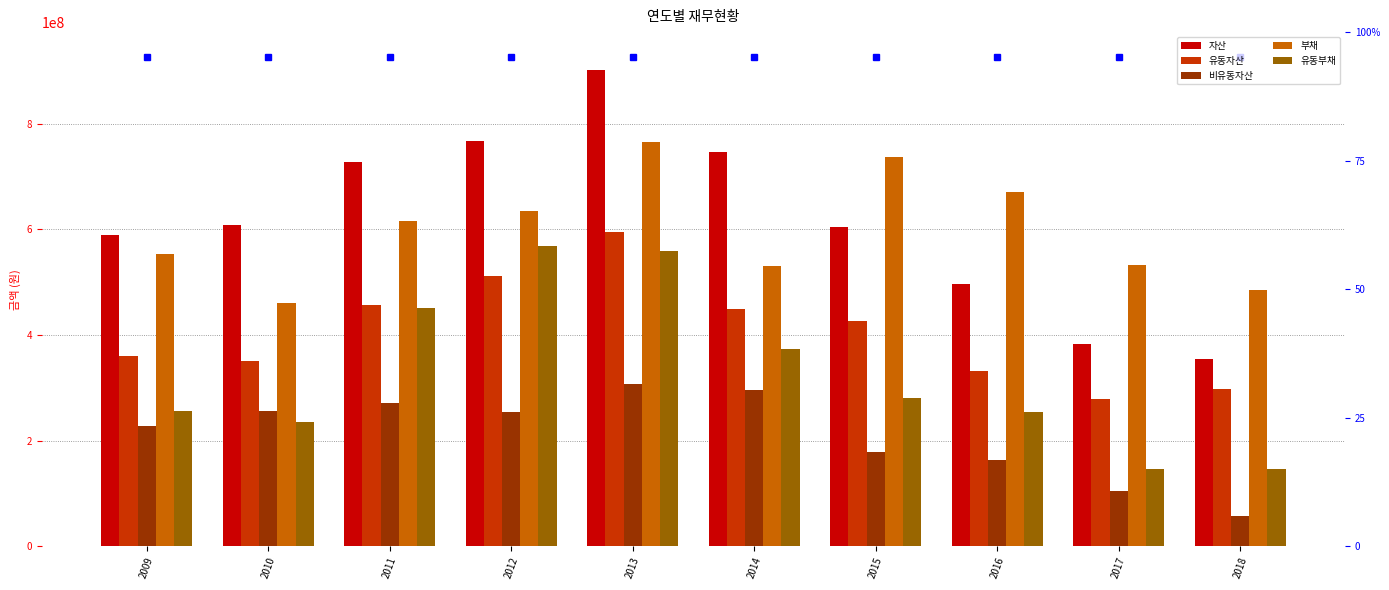

Reading left to right, what are all the values shown in this chart?

자산: 2009=588858361	2010=608126363	2011=728008104	2012=766972093	2013=901309061	2014=746381582	2015=605043736	2016=496199914	2017=382192865	2018=355625639
유동자산: 2009=361122955	2010=350987399	2011=456768045	2012=512075752	2013=594760411	2014=449562764	2015=426912678	2016=332714413	2017=278291822	2018=298128334
비유동자산: 2009=227735407	2010=257138964	2011=271240058	2012=254896340	2013=306548650	2014=296818818	2015=178131057	2016=163485501	2017=103901043	2018=57497304
부채: 2009=554493453	2010=461207638	2011=616482333	2012=634608430	2013=765824055	2014=530437269	2015=736945319	2016=671749697	2017=532748280	2018=485958611
유동부채: 2009=257050309	2010=234928841	2011=450436353	2012=568361231	2013=558893205	2014=373333942	2015=280327589	2016=253637040	2017=146315943	2018=146301049